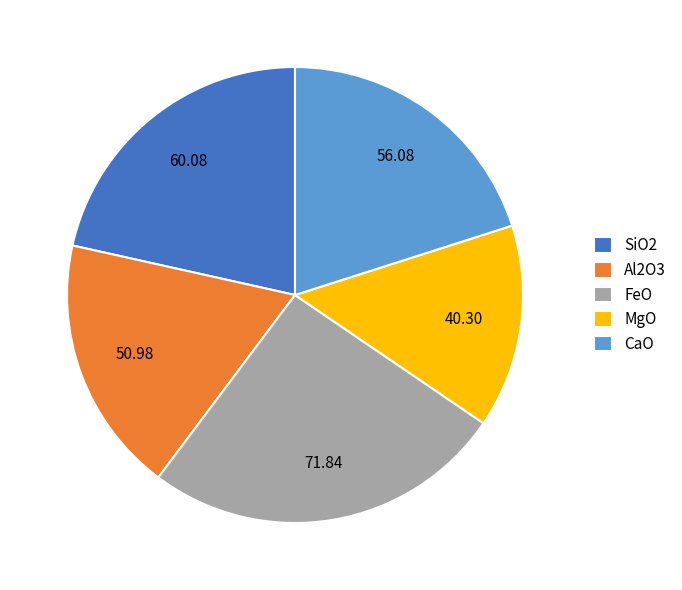

Rank the categories by value from lowest to highest.

MgO, Al2O3, CaO, SiO2, FeO